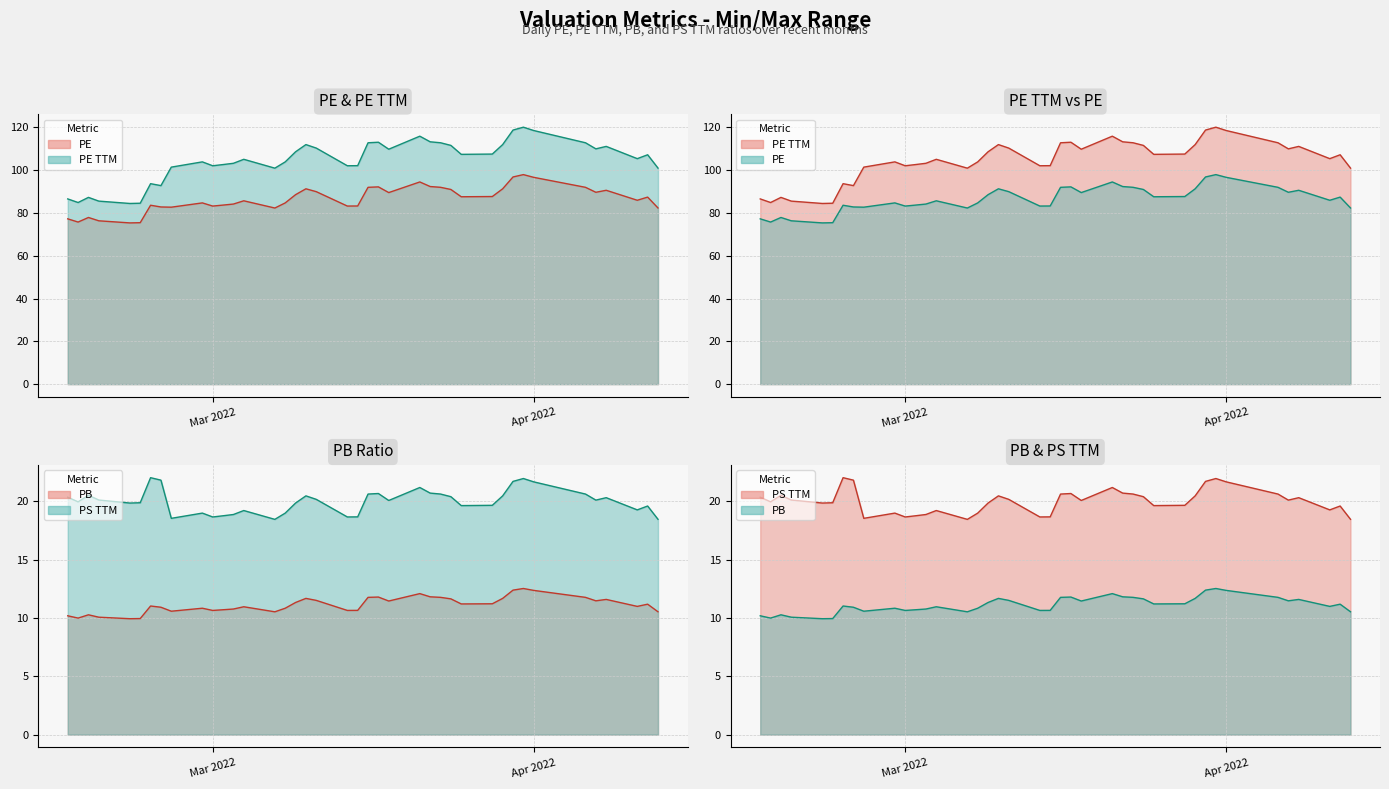

Which series has the largest total across all categories?

PE TTM line